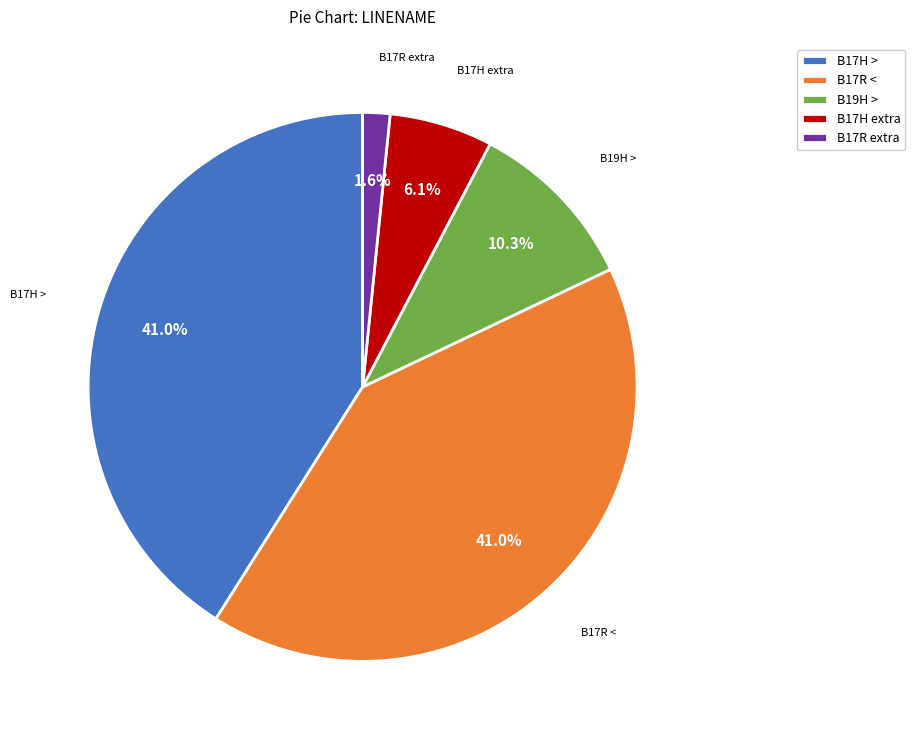

To the nearest percent, what is the average slice percentage?

20%